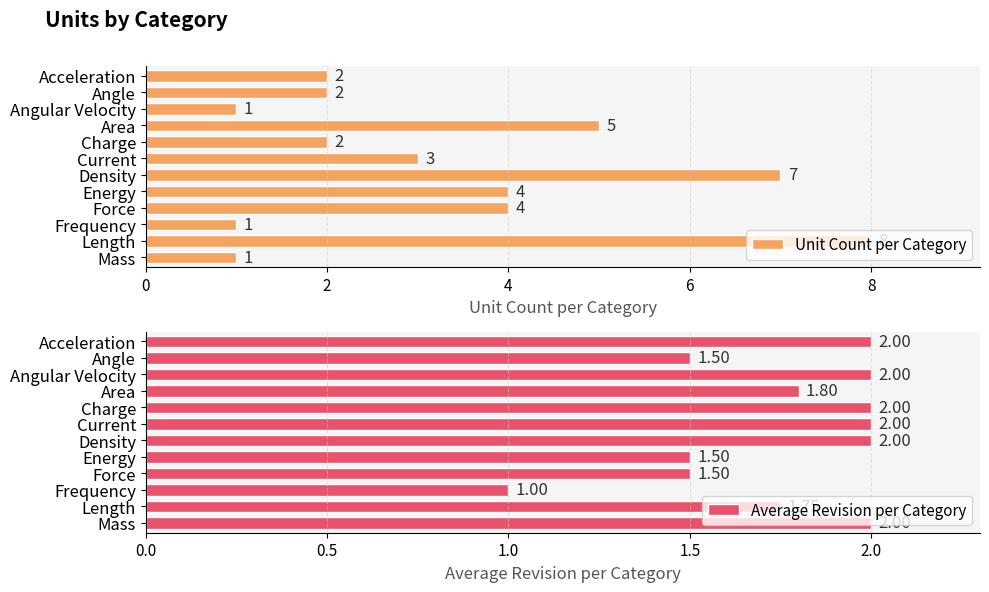

The value of Unit Count per Category at Area is 9. True or false?

False